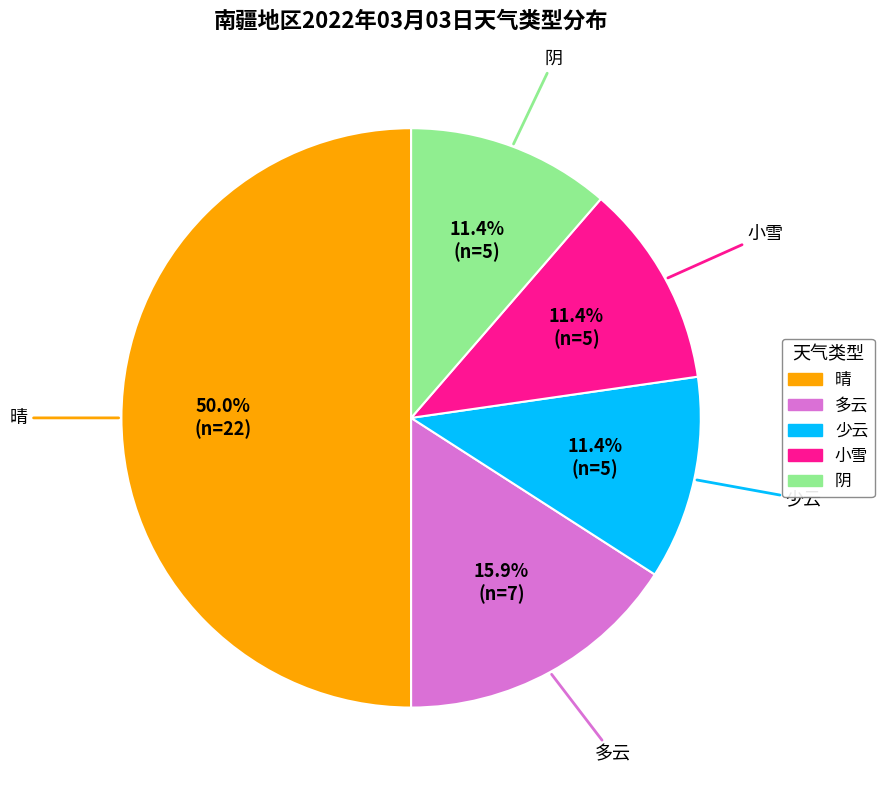

To the nearest percent, what portion does 阴 represent?

11%